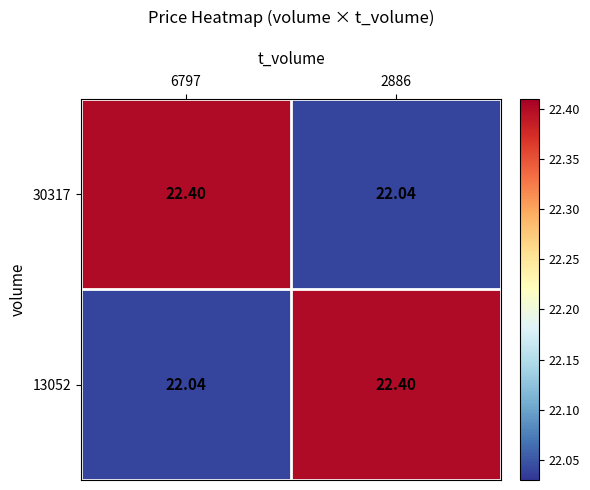

How many data points does each series have?

2